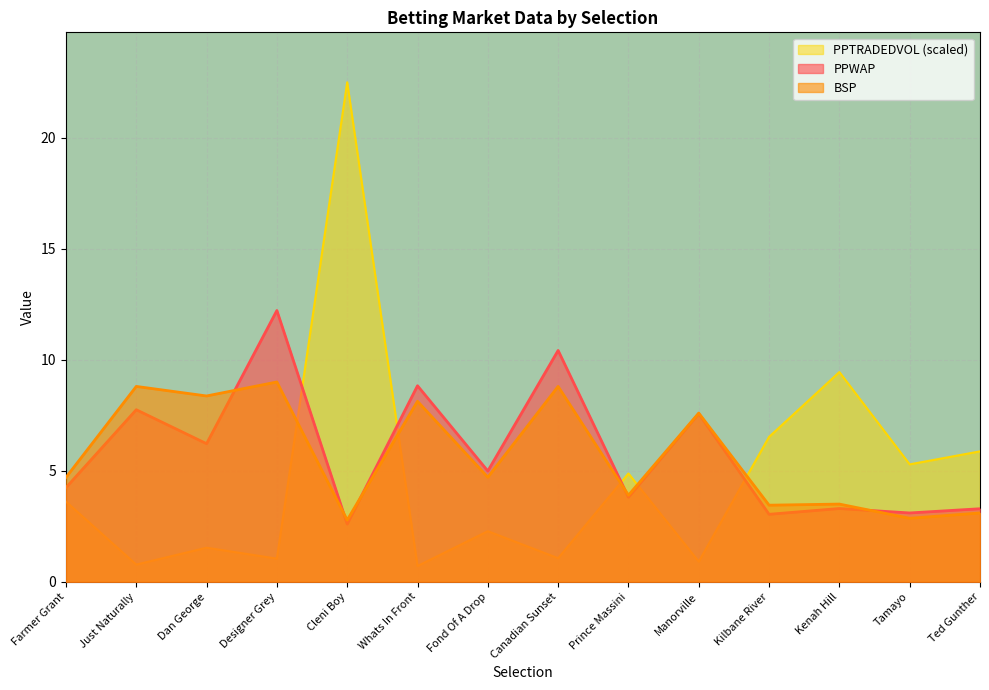

How many times do BSP and PPTRADEDVOL cross each other?

5